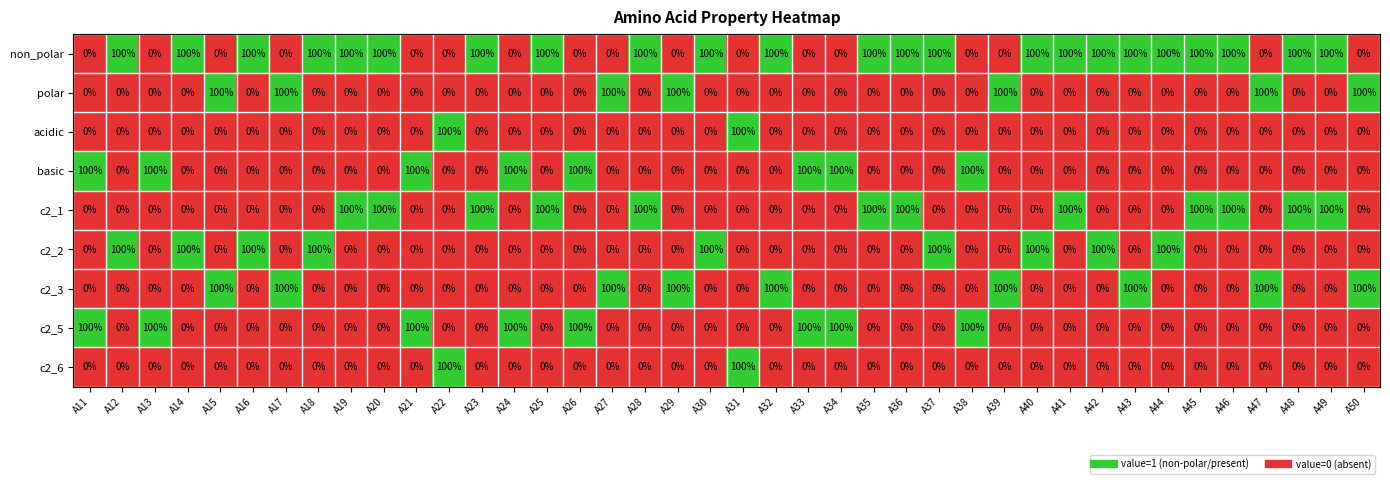

What is the difference between the highest and lowest values at A40?

100